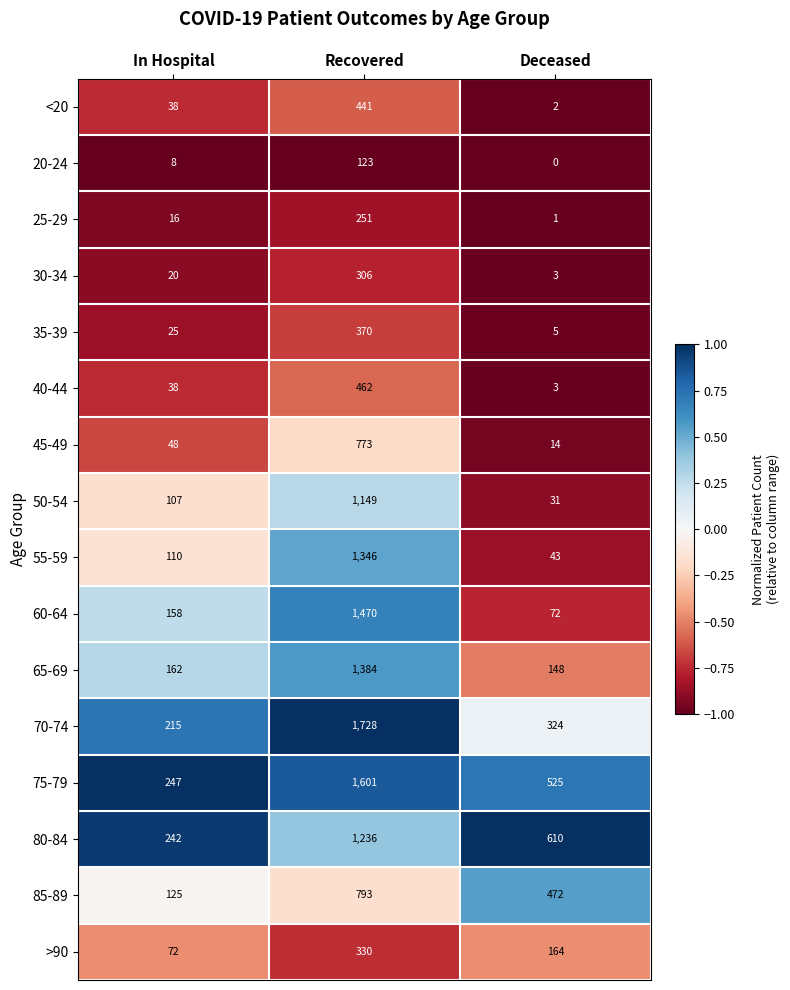

At which label is 80-84 closest to 739?

Deceased